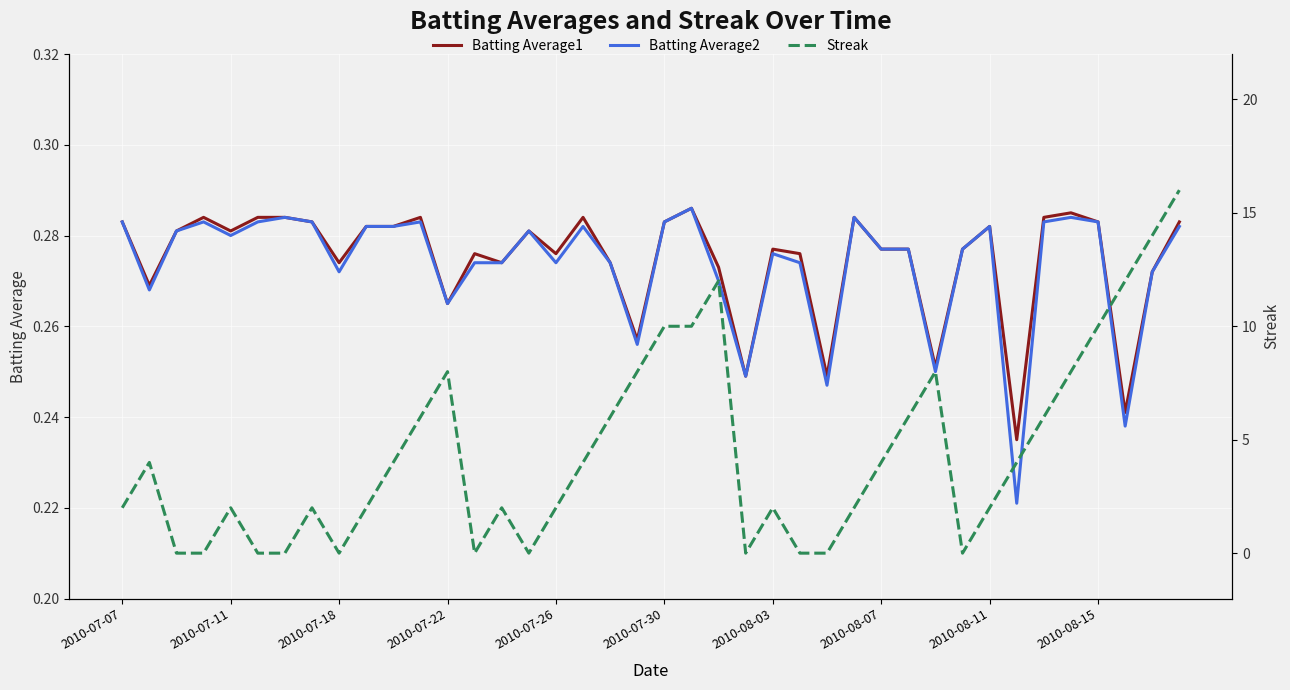

The Batting Average1 series shows 0.4 at 2010-07-11. True or false?

False